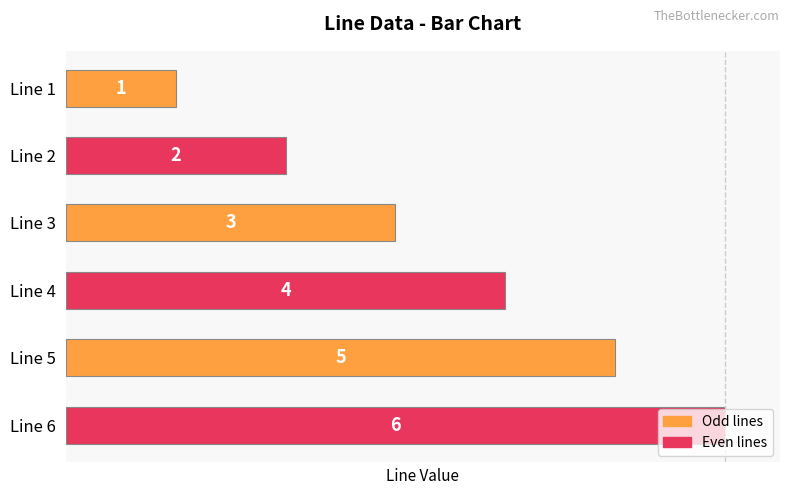

How many values are below 4?

3